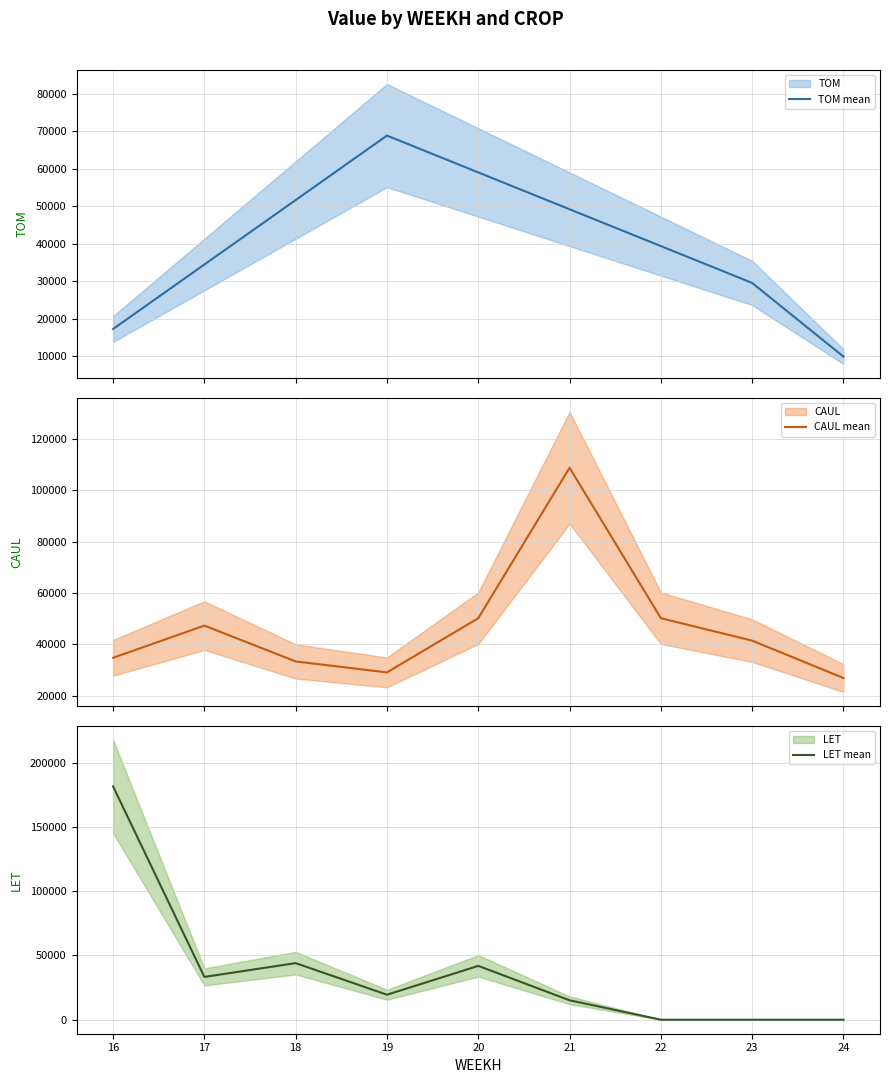

How many data points in TOM mean are less than 39362?

4